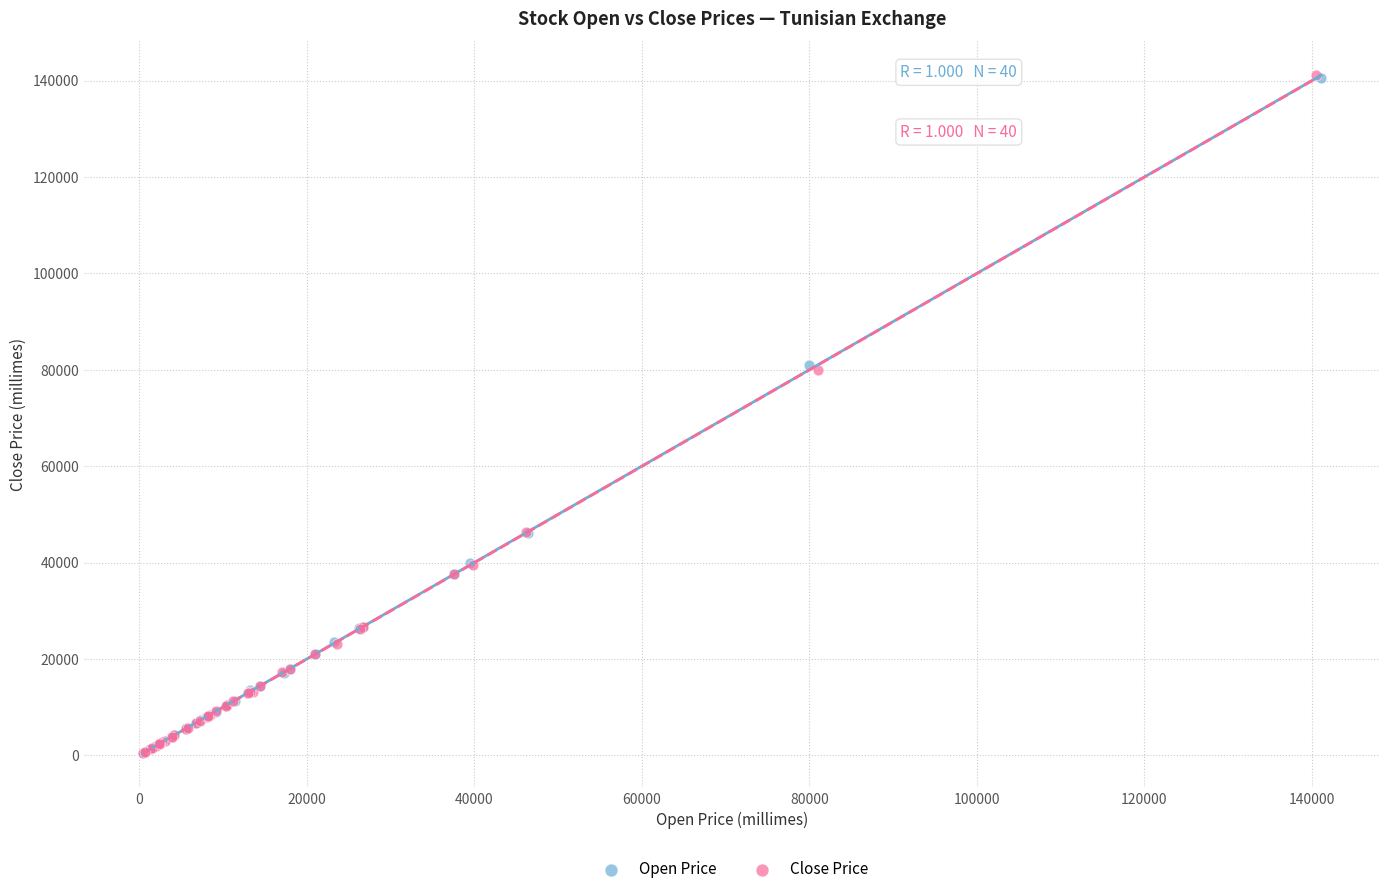

What are all the series names shown in the legend?

Open Price, Close Price